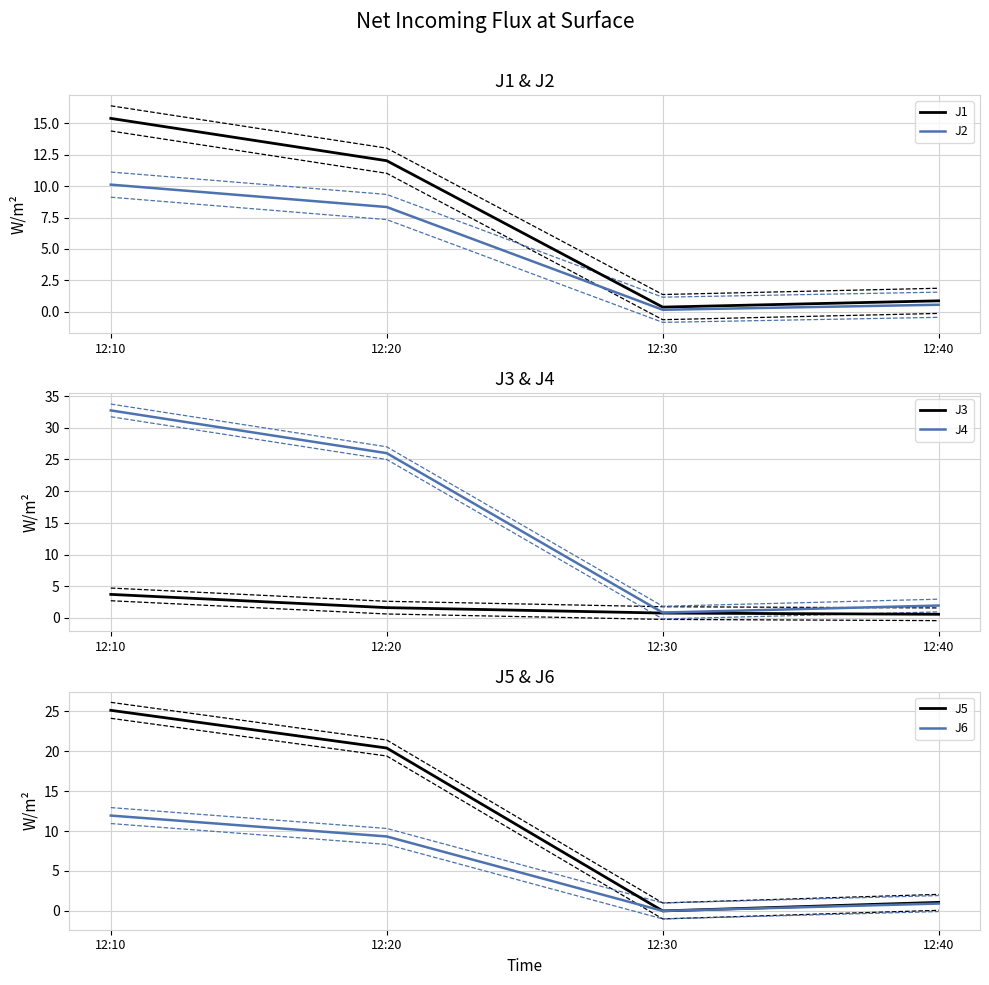

After their last crossing, which series has the higher values: J2 or J3?

J3